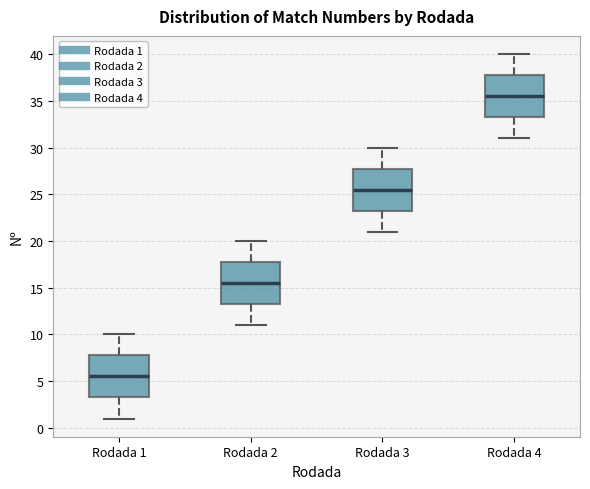

Where does the upper whisker of the box for Rodada 3 end on the y-axis? The values are not printed on the chart, so give them approximately, as read against the axis.

30.0